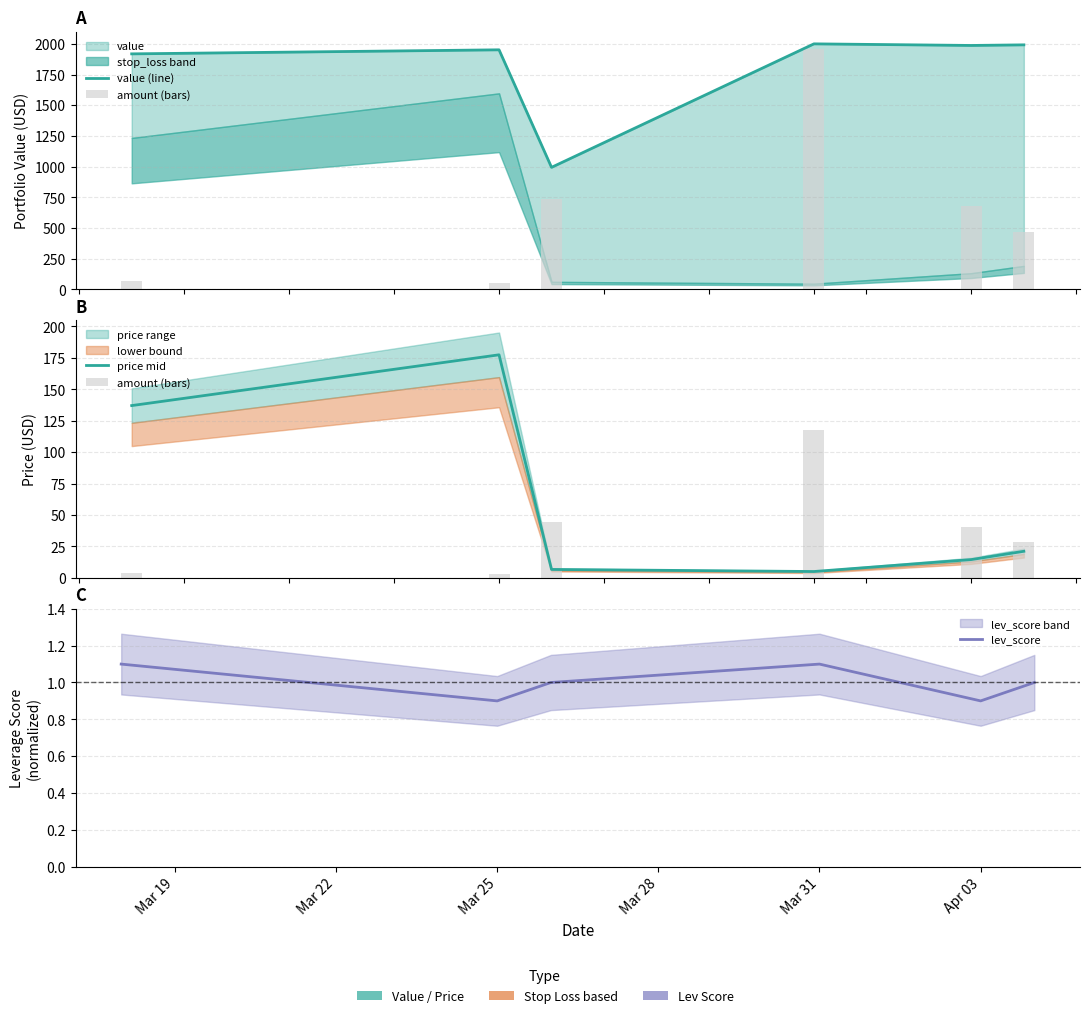

What is the value of the price mid bar at the 4th from the left?

5.1